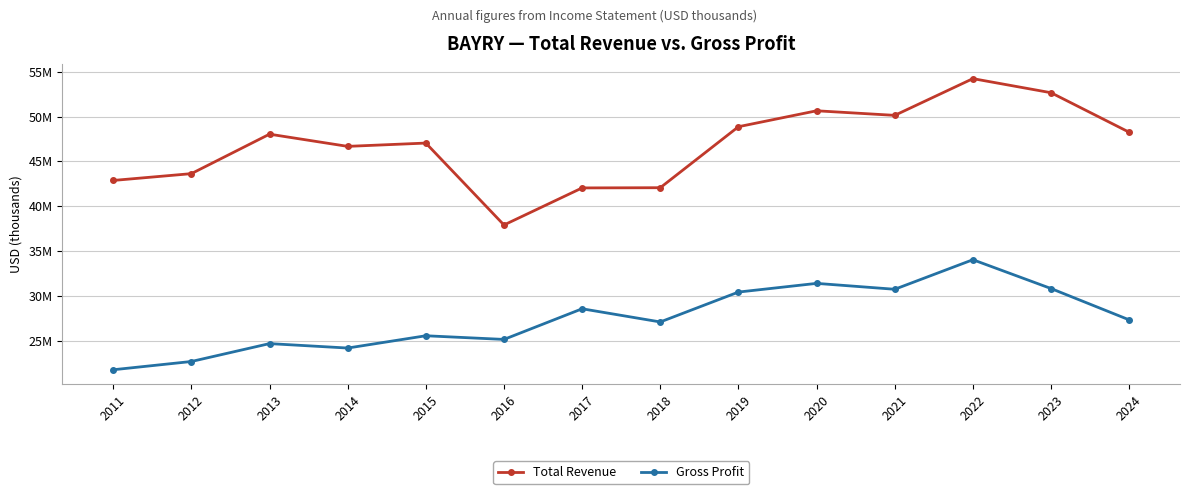

What is the highest value of the Total Revenue series?

54225700